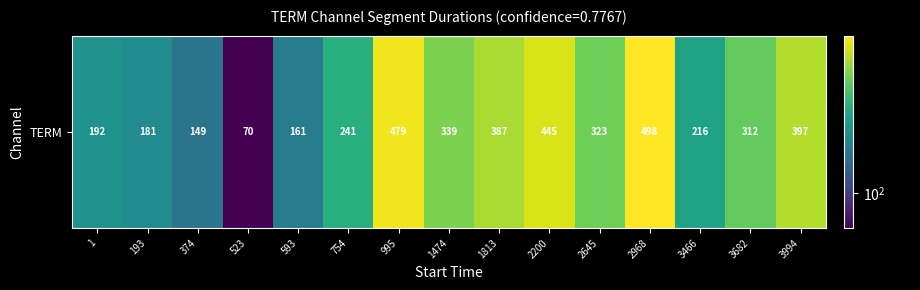

At which label is the value closest to 284?

3682